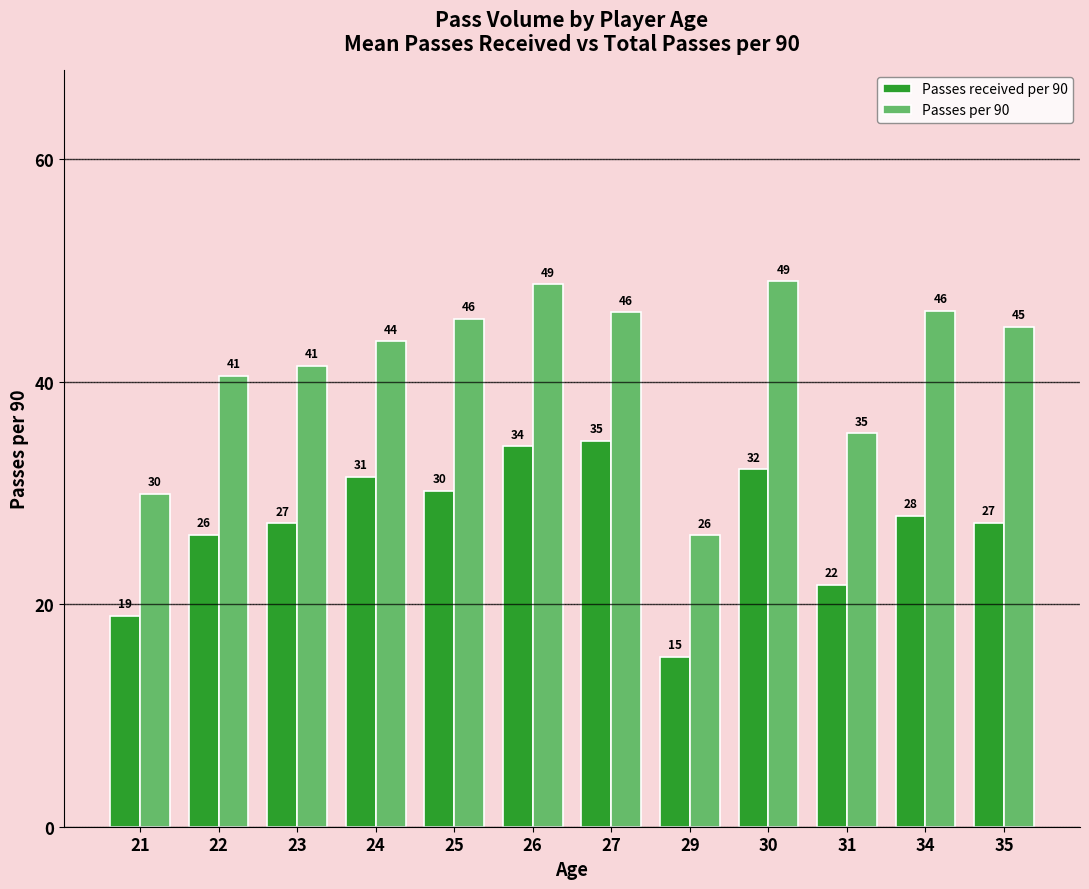

Are the bars horizontal?

No